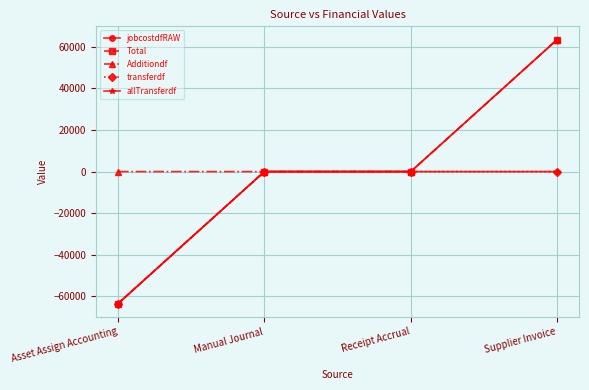

True or false: Total has more than 1 interior local peaks.

False